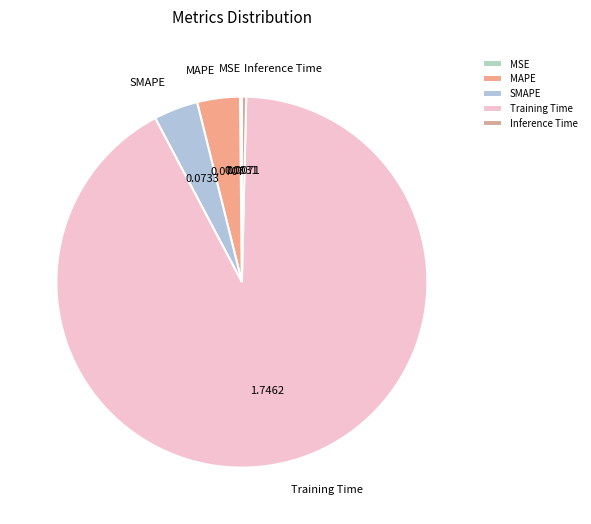

Does any single category account for the majority?

Yes